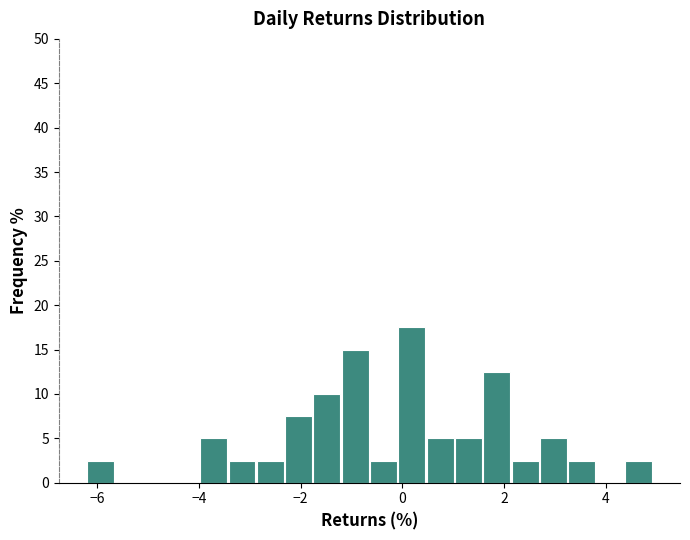

Around what value on the x-axis is the tallest bar? Give the approximate position of its centre, as read against the axis.

0.2